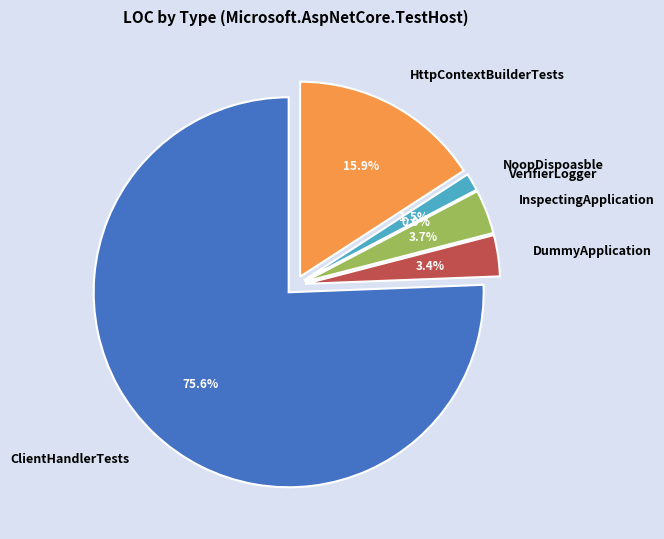

The HttpContextBuilderTests slice represents 16% of the pie. True or false?

True